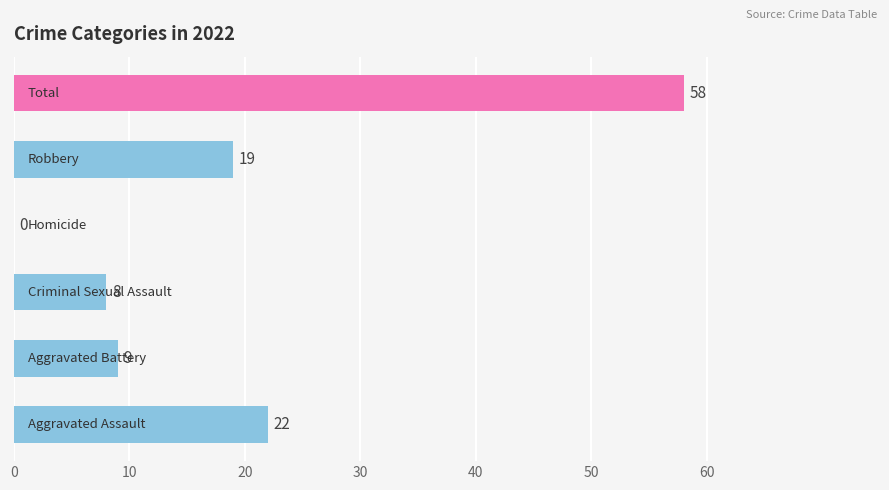

What is the sum of all values?

116